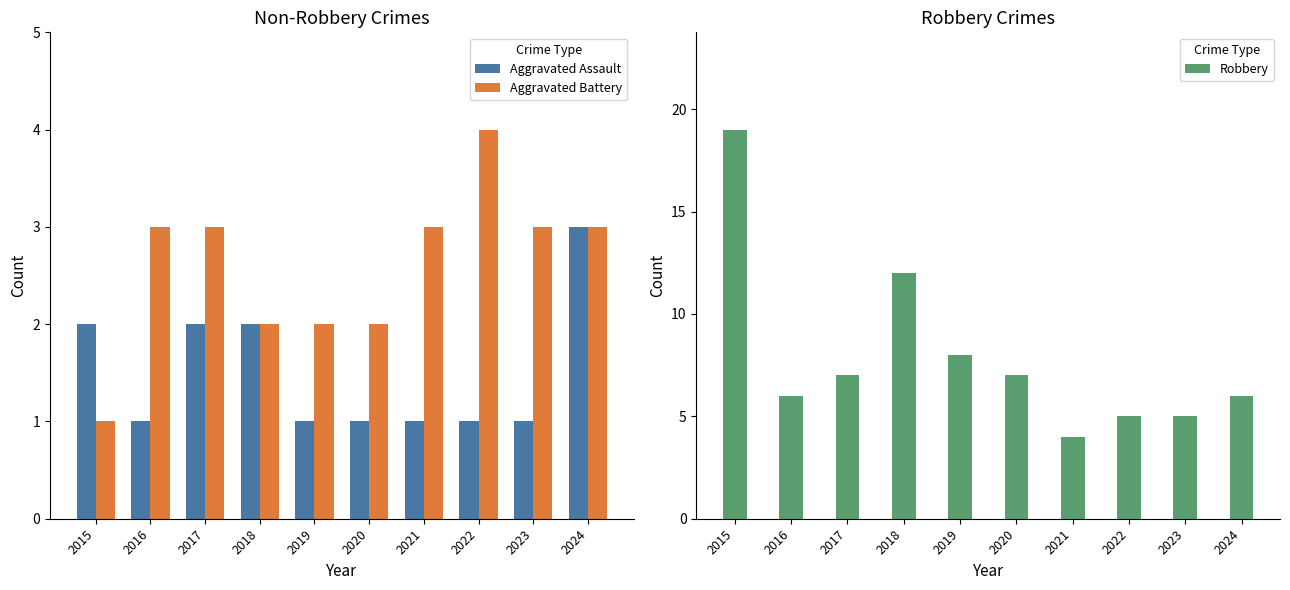

What is the value of the Aggravated Battery bar at the 1st from the left?

1